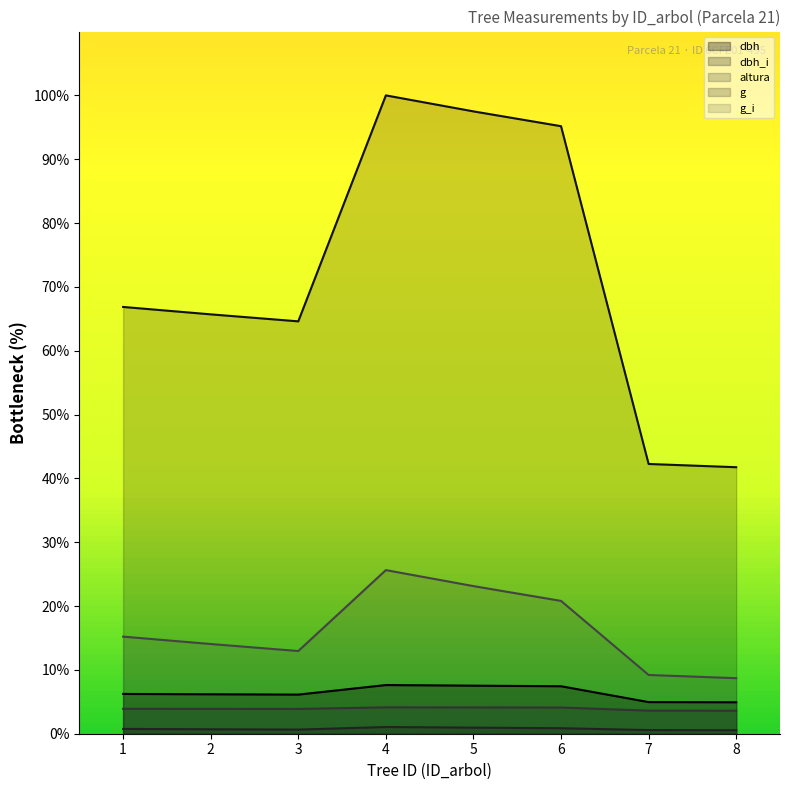

Which series has the largest total across all categories?

g